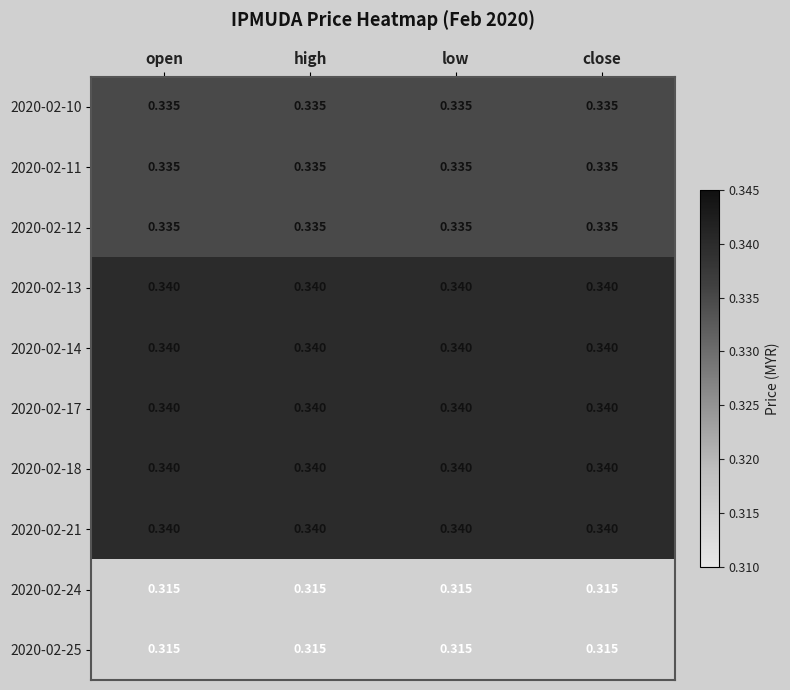

Is the value of 2020-02-10 at low greater than the value of 2020-02-18 at low?

No